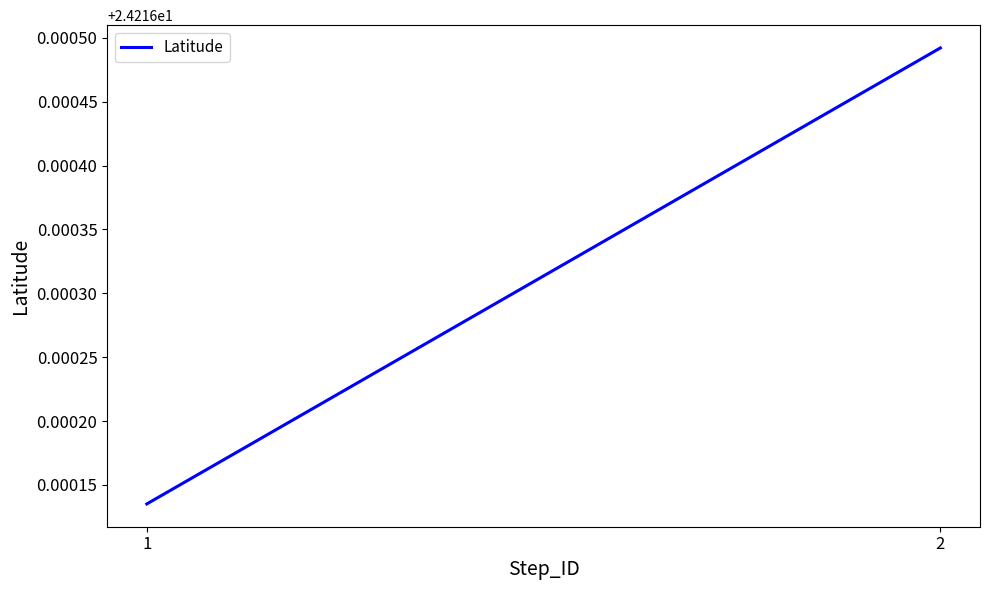

How many lines are shown in the chart?

1